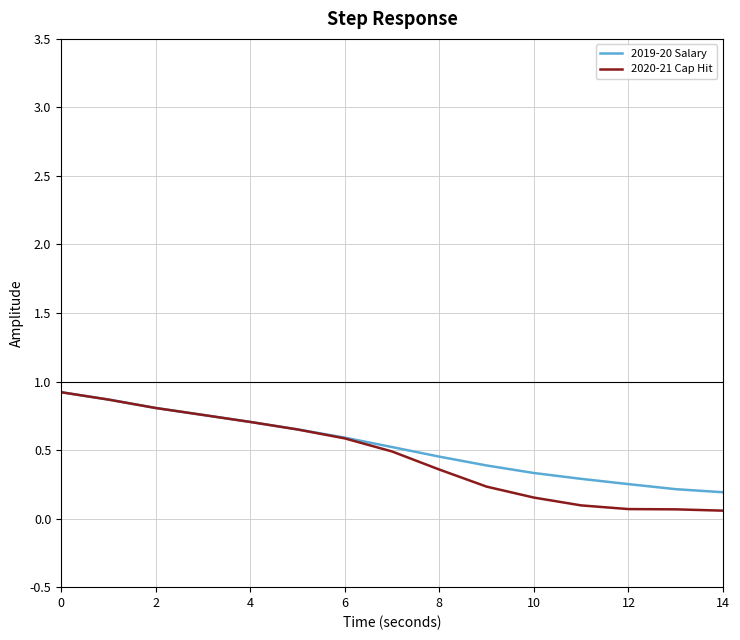

What is the maximum value for 2020-21 Cap Hit?

0.9